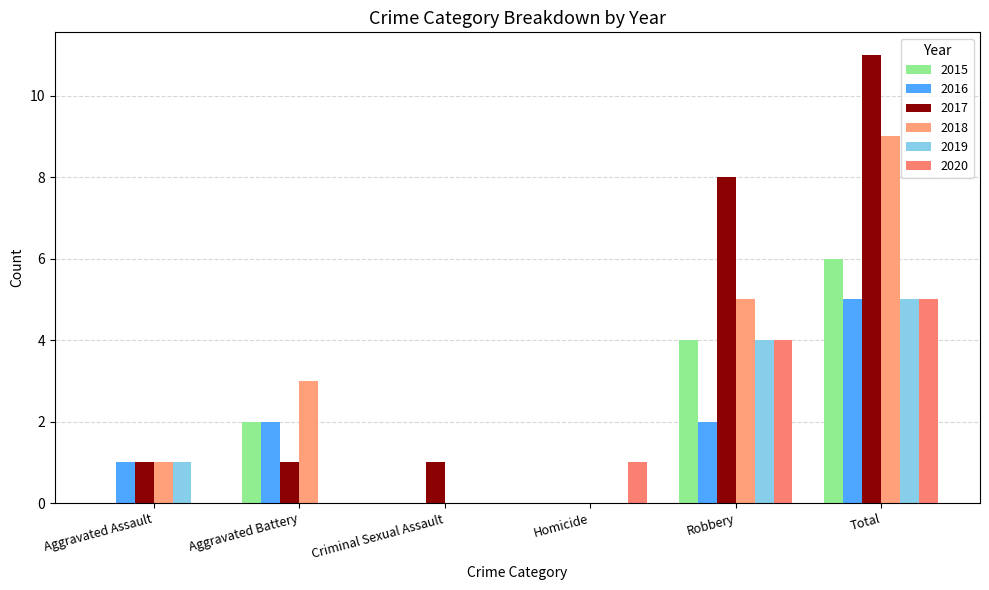

How many positive values does the 2017 series have?

5